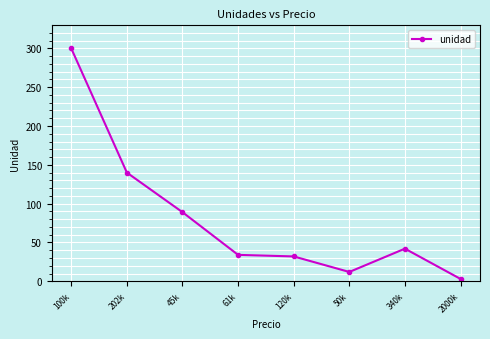

Which category has the lowest value across all series?

2000k